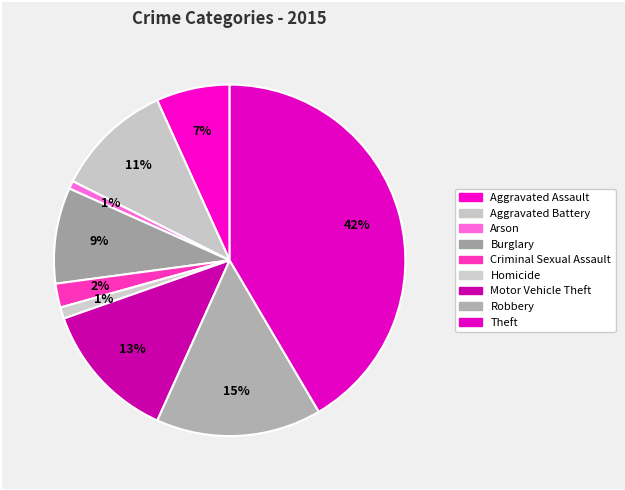

Which has a higher value, Theft or Homicide?

Theft